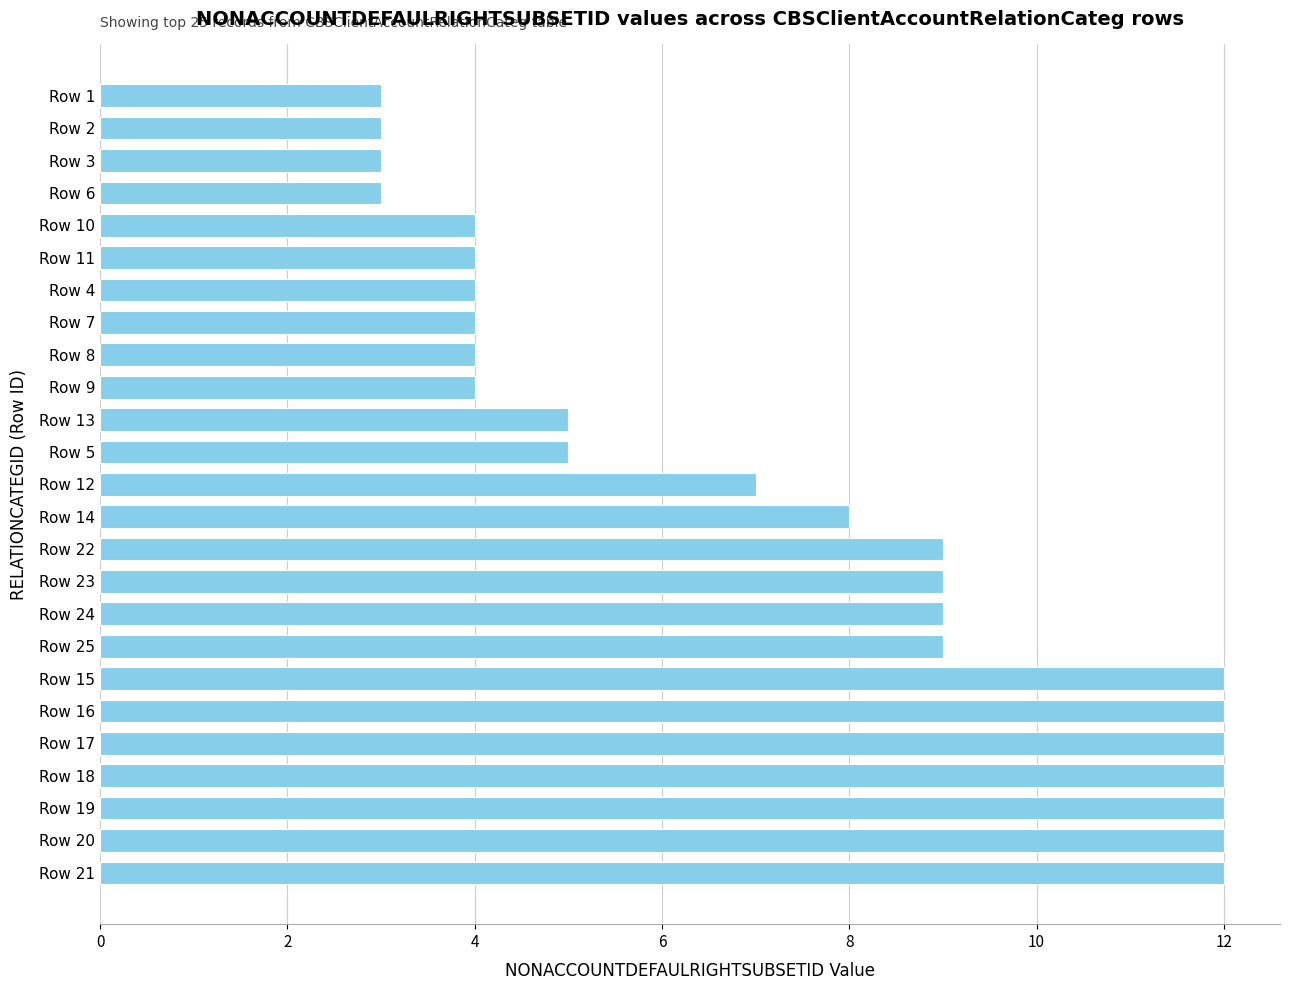

Does the chart contain stacked bars?

No